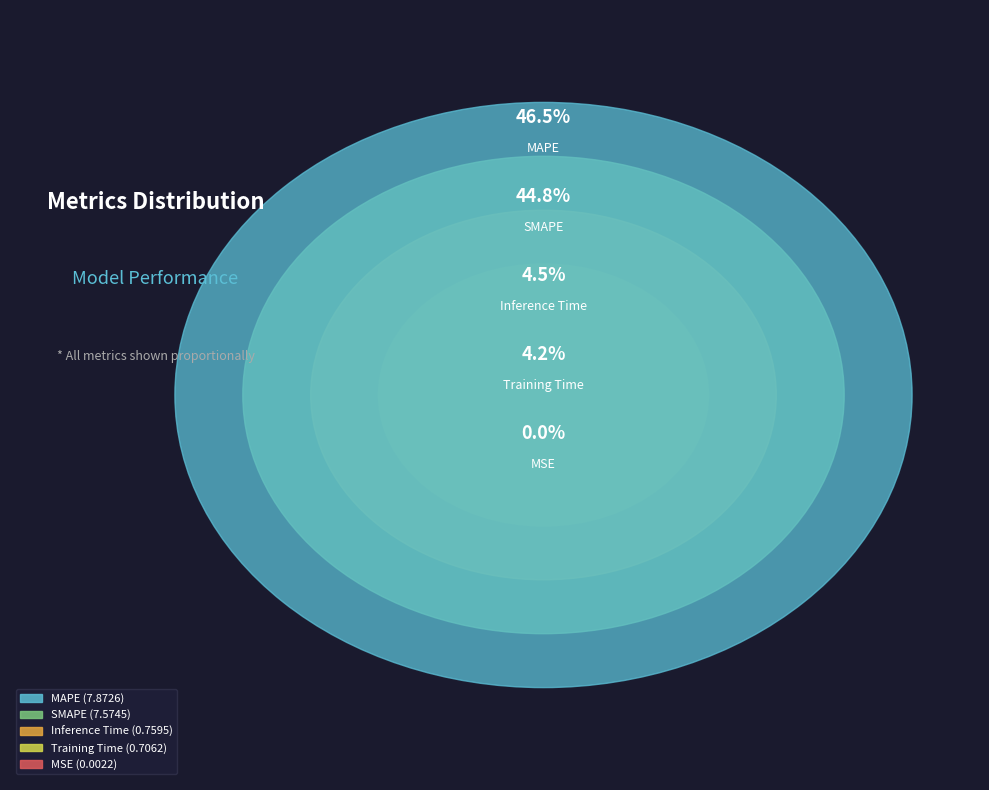

Does MAPE account for over 50% of the chart?

No